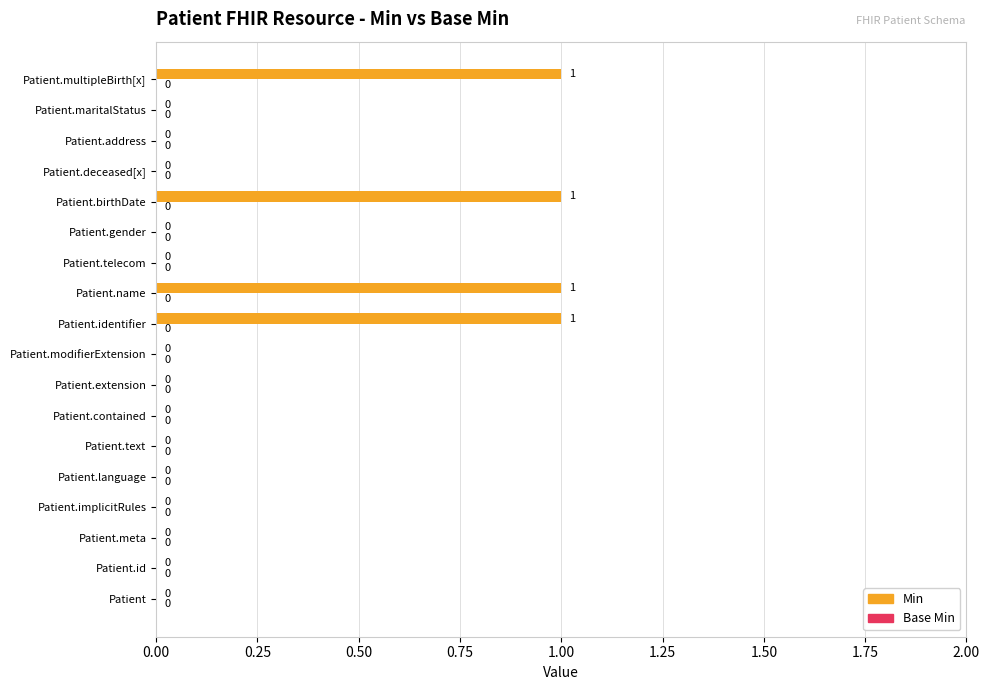

Are the bars horizontal?

Yes